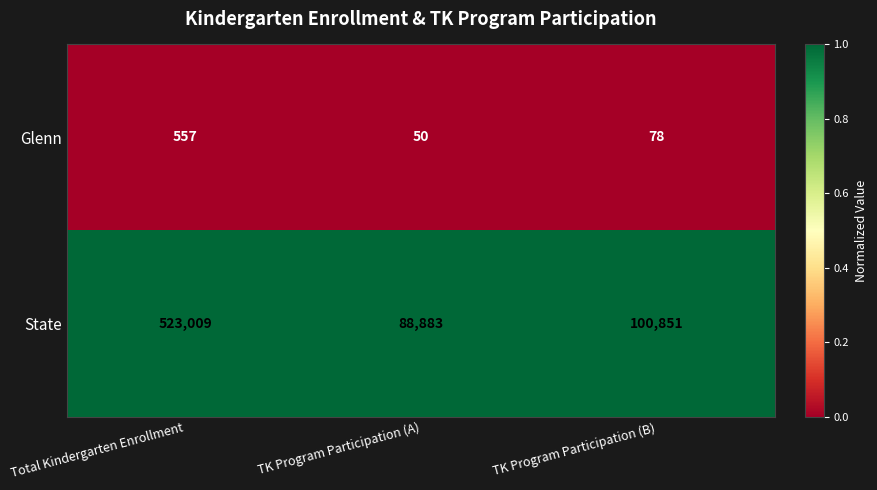

Rank the series by their average value, from lowest to highest.

Glenn, State